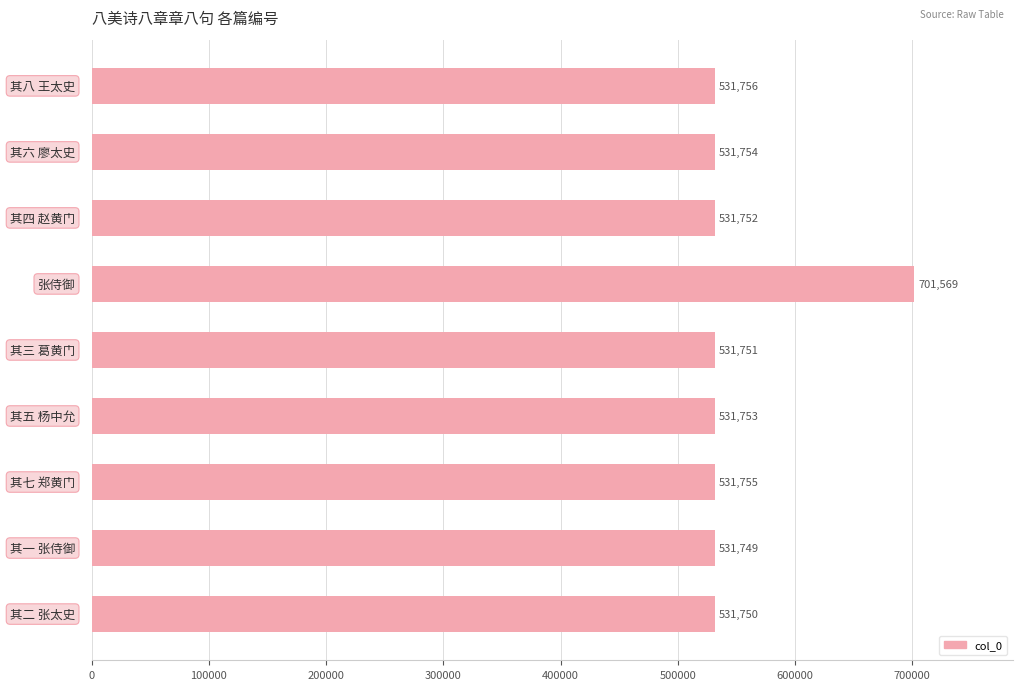

What is the difference between the maximum and second lowest values?

169819